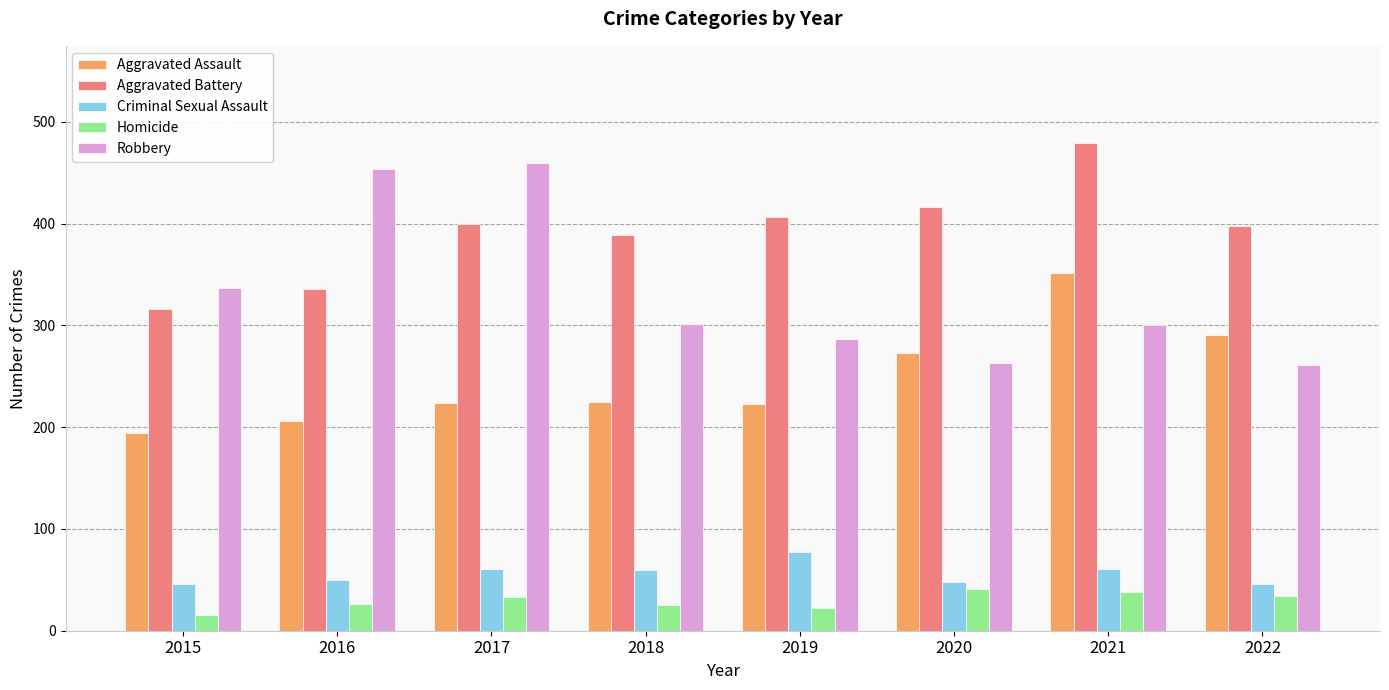

At 2016, list the series in order from smallest to largest.

Homicide, Criminal Sexual Assault, Aggravated Assault, Aggravated Battery, Robbery